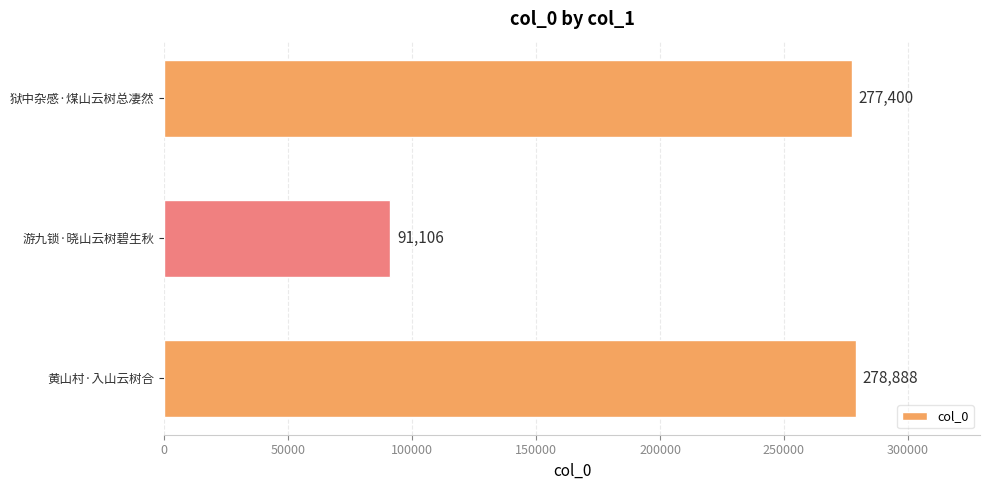

Rank the categories by value from highest to lowest.

黄山村·入山云树合, 狱中杂感·煤山云树总凄然, 游九锁·晓山云树碧生秋